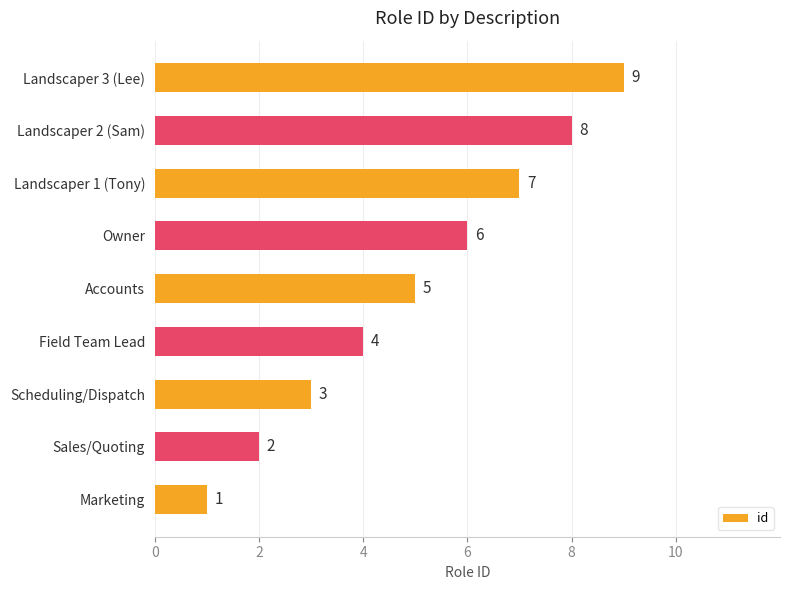

What is the greatest value displayed?

9